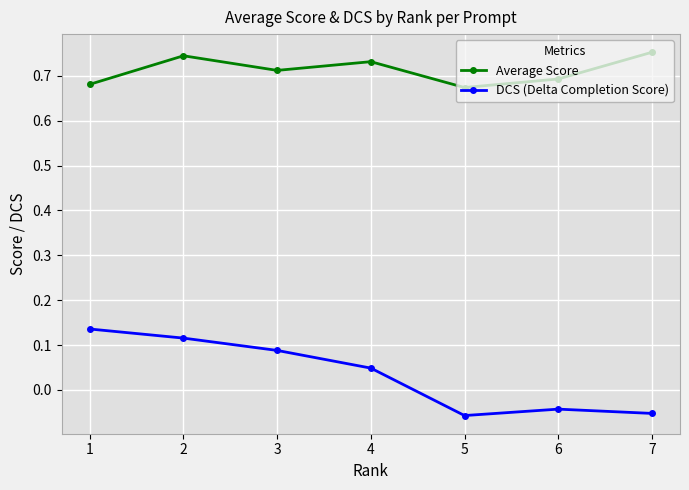

What is the sum of the Average Score values at 5 and 3?

1.4